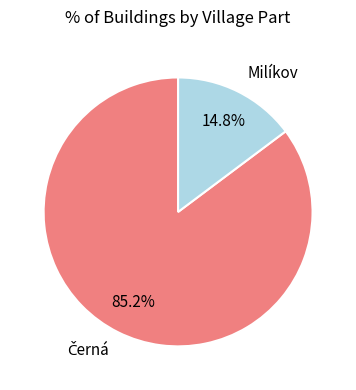

What percentage is NOT represented by Milíkov?

85.2%